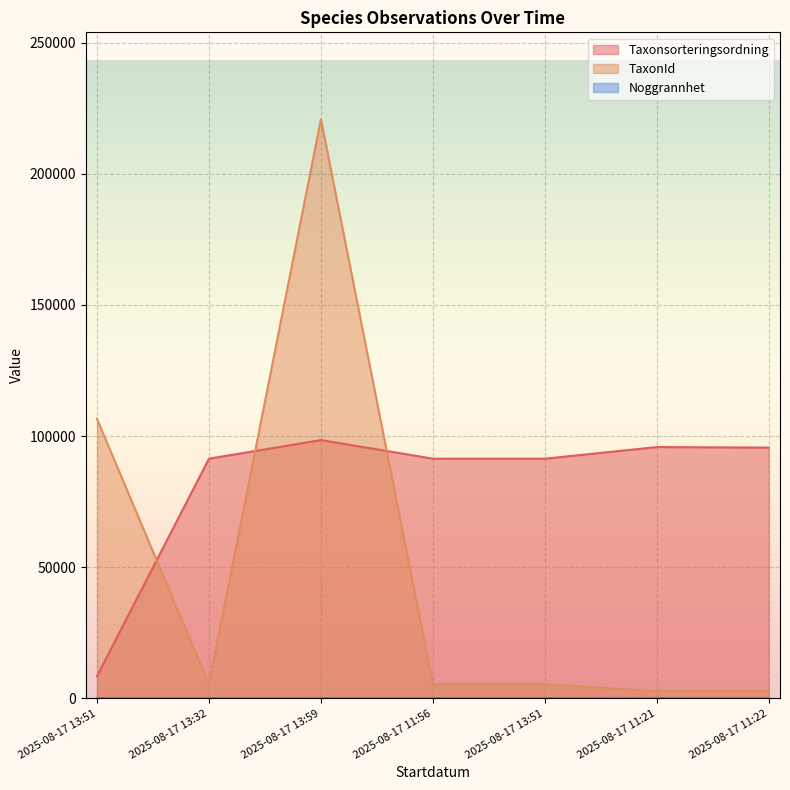

At which category is the sum across all series the highest?

2025-08-17 13:59